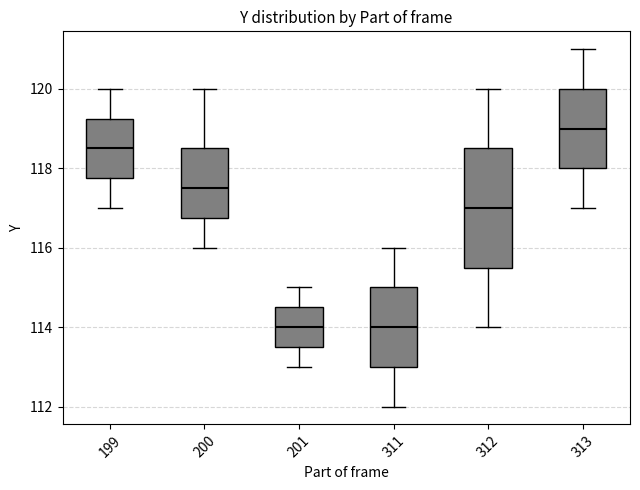

Reading left to right, transcribe this box plot: for each box, give where its median line is, the range the box spans, and where its two whiskers end, as read against the y-axis. The values are not printed on the chart, so give them approximately, as read against the axis.

199: median 118.6, box 117.8 to 119.2, whiskers 117.0 to 120.0
200: median 117.6, box 116.8 to 118.6, whiskers 116.0 to 120.0
201: median 114.0, box 113.6 to 114.6, whiskers 113.0 to 115.0
311: median 114.0, box 113.0 to 115.0, whiskers 112.0 to 116.0
312: median 117.0, box 115.6 to 118.6, whiskers 114.0 to 120.0
313: median 119.0, box 118.0 to 120.0, whiskers 117.0 to 121.0